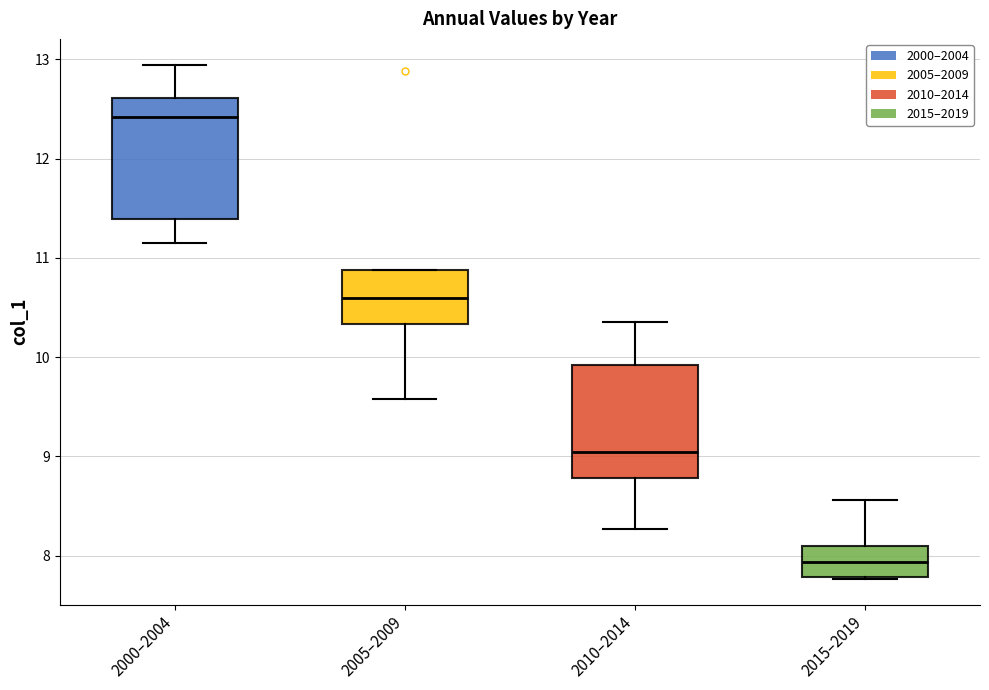

Where is the lower edge of the box for 2010–2014 on the y-axis? The values are not printed on the chart, so give them approximately, as read against the axis.

8.8